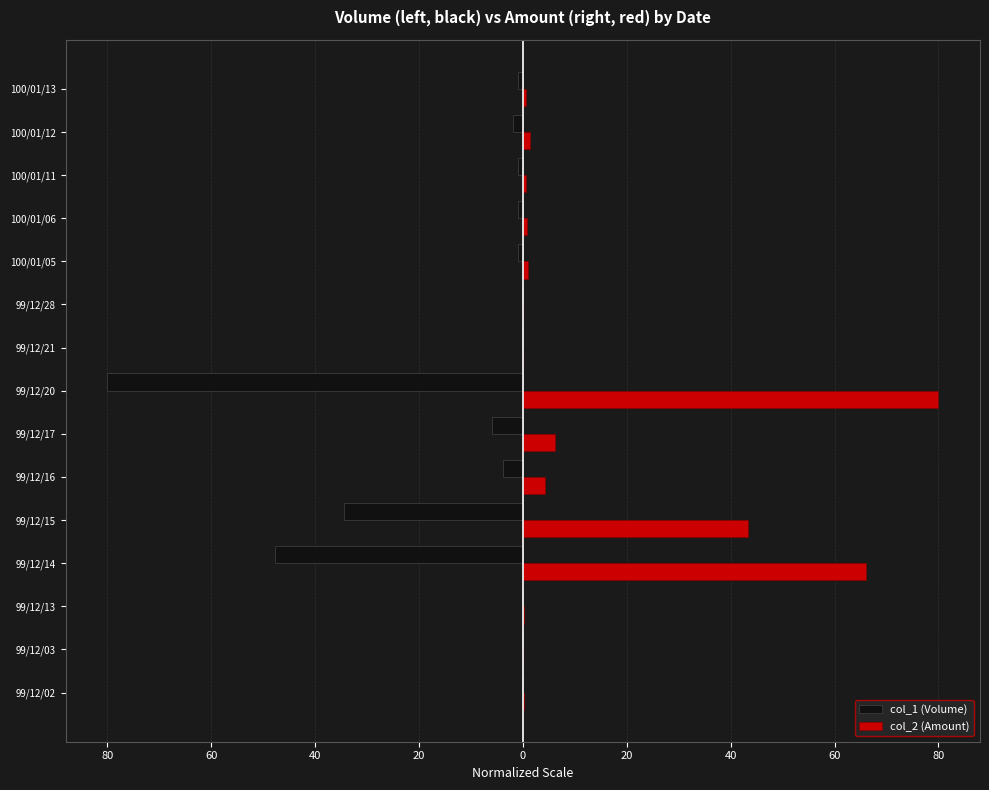

What are all the series names shown in the legend?

col_1 (Volume), col_2 (Amount)